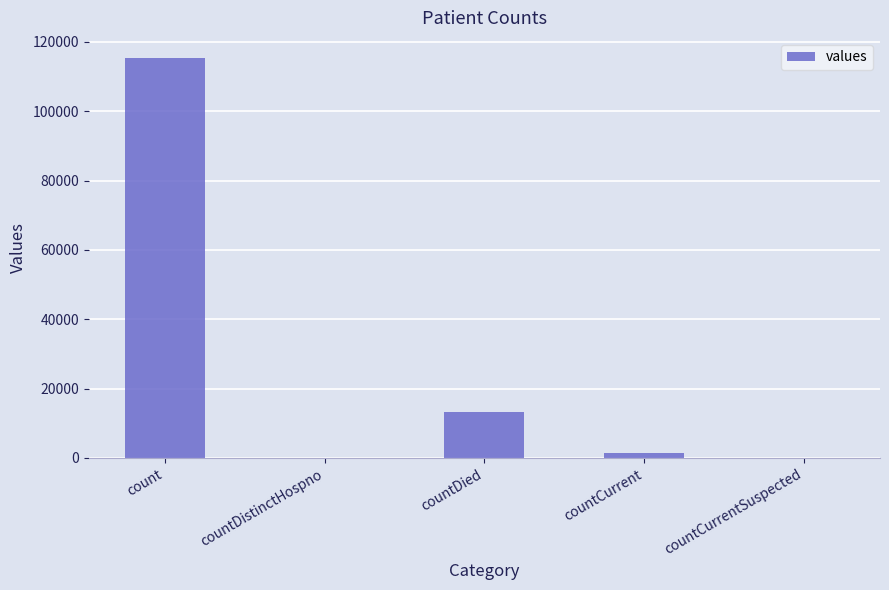

Reading left to right, transcribe all the data shown in this chart.

115379	0	13343	1383	0